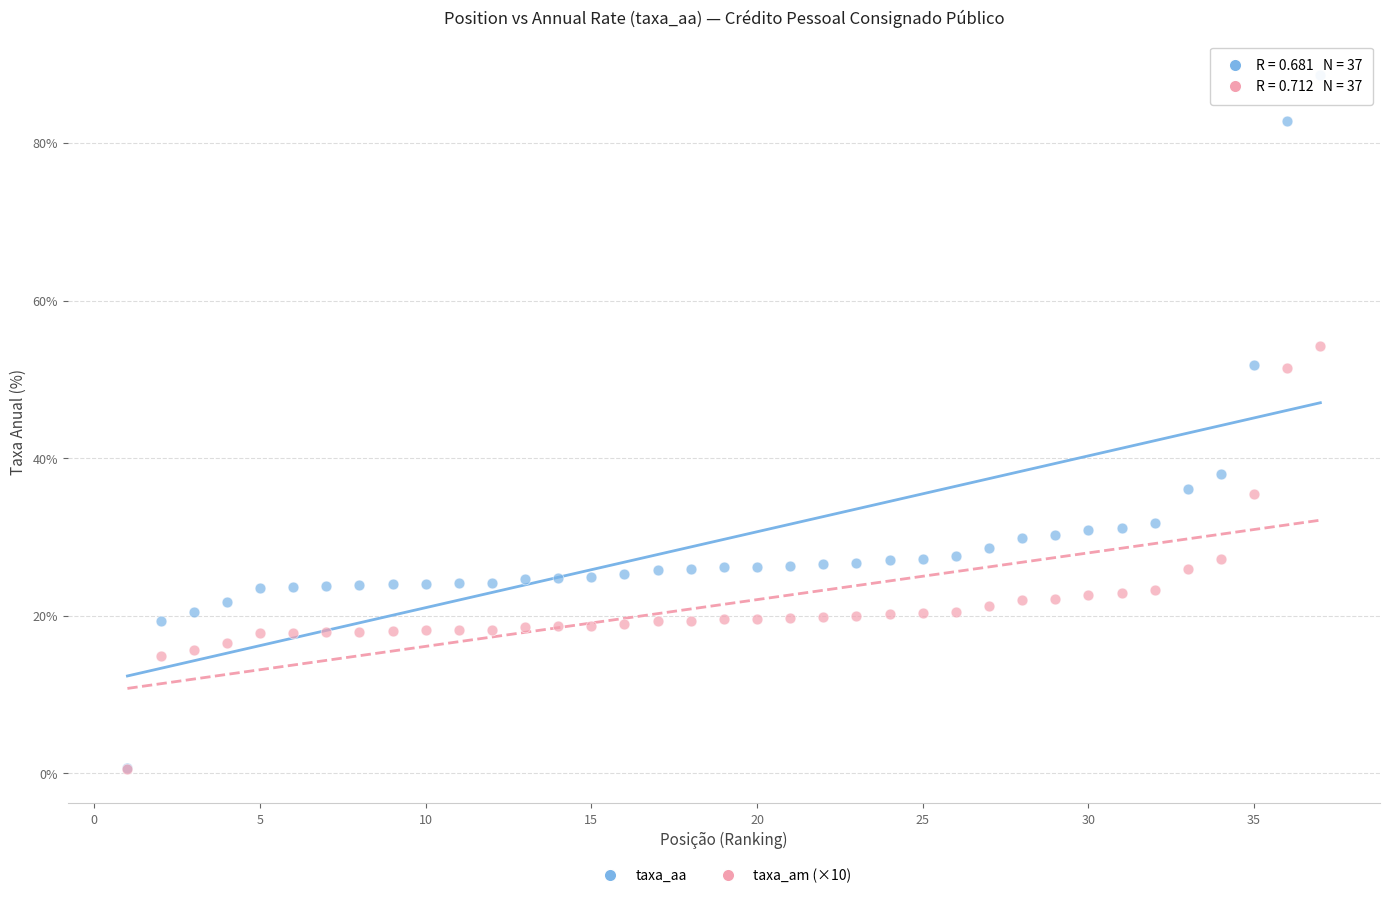

Across all series, what Y value is closest to 44?

38.1